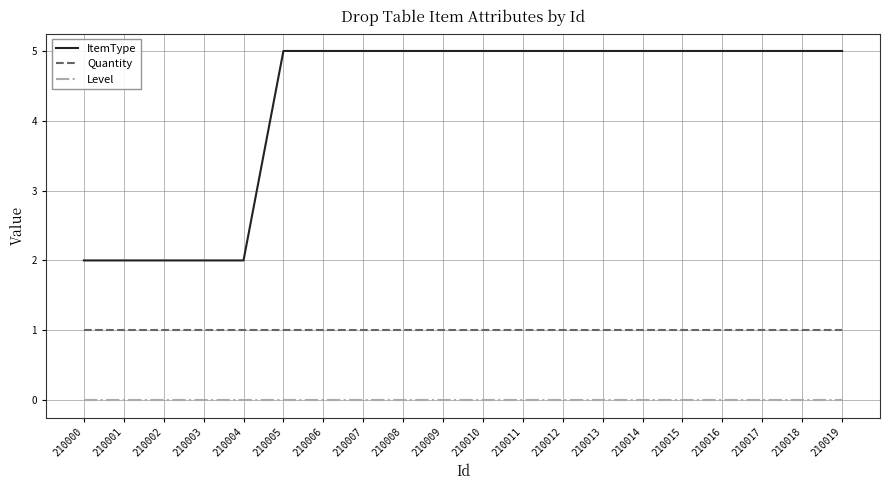

Is it true that ItemType equals 0 at 210002?

False